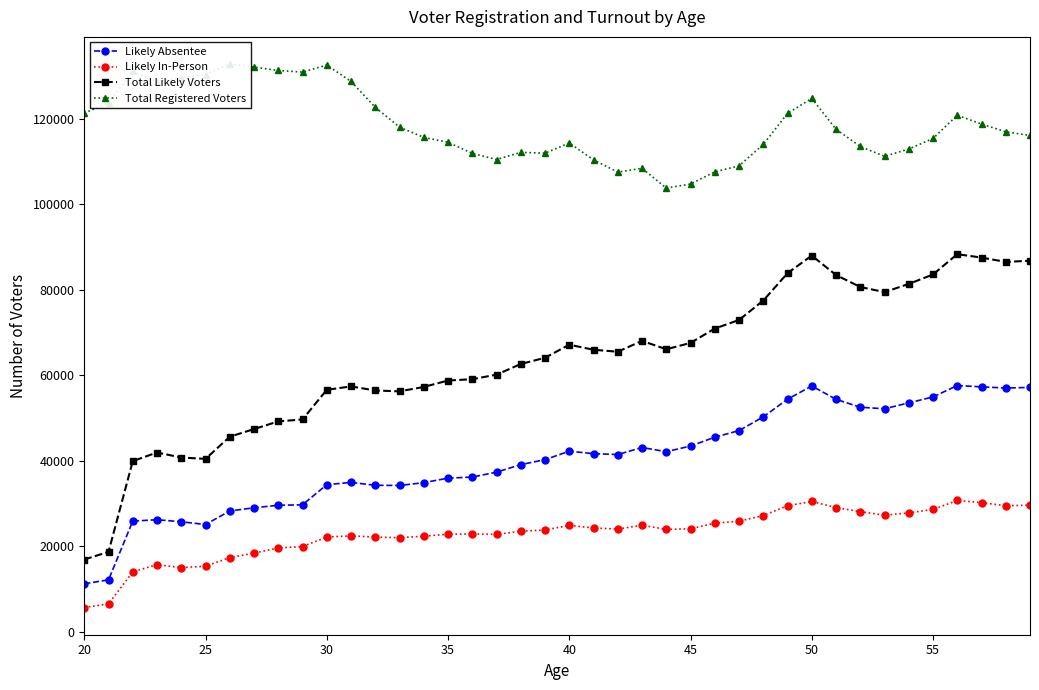

How many lines are shown in the chart?

4